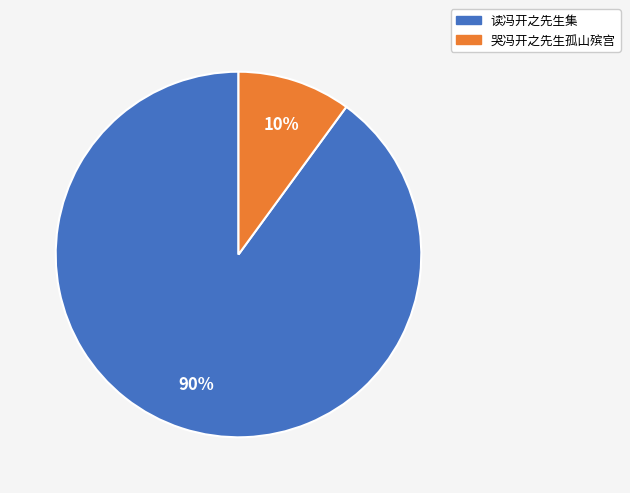

Which slice is the largest?

读冯开之先生集